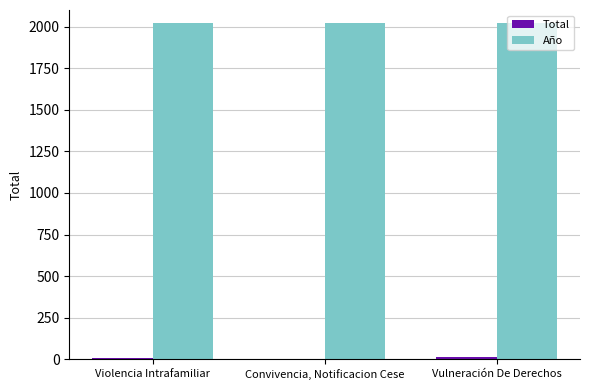

The value of Año at Violencia Intrafamiliar is 2020. True or false?

True